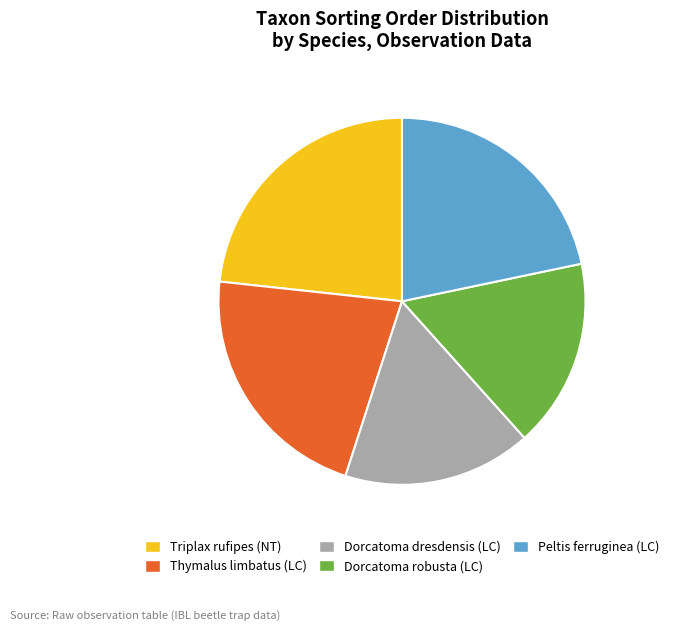

Do Dorcatoma dresdensis (LC) and Dorcatoma robusta (LC) together represent more than half of the pie?

No